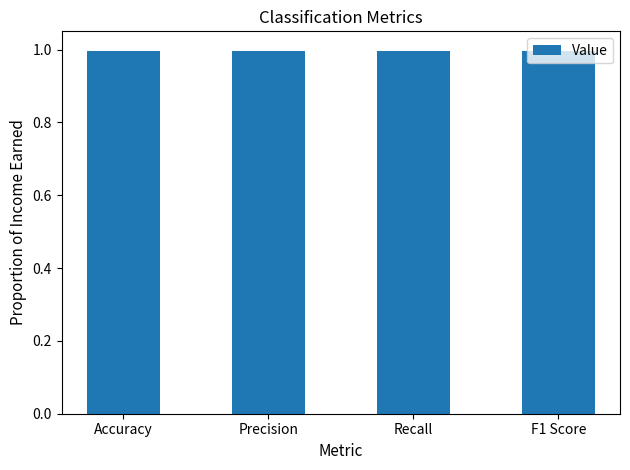

What is the average value?

1.0